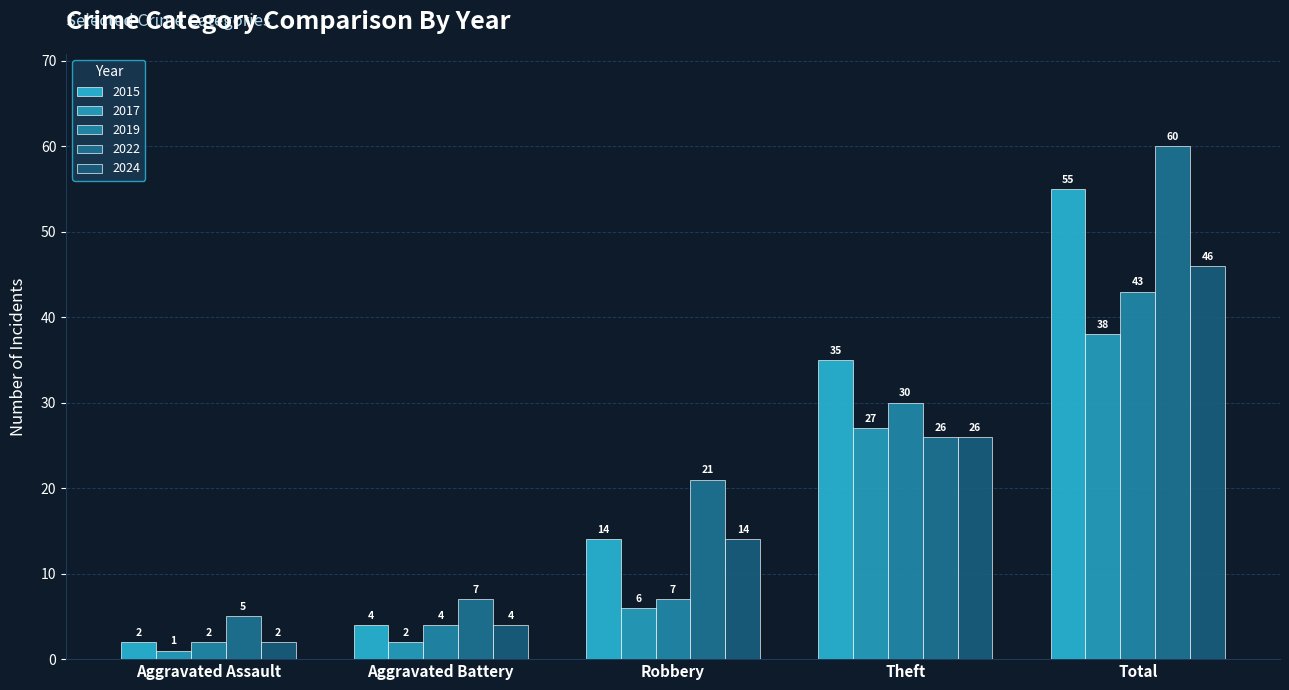

What is the minimum value for 2022?

5